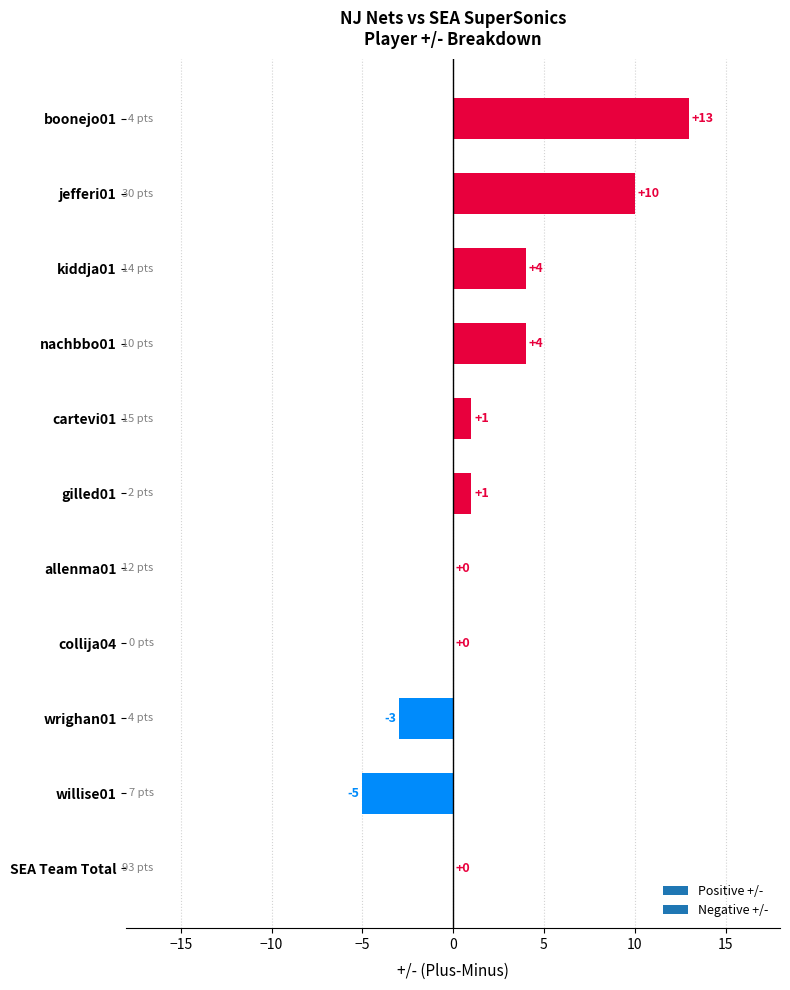

How many series are shown in this chart?

1